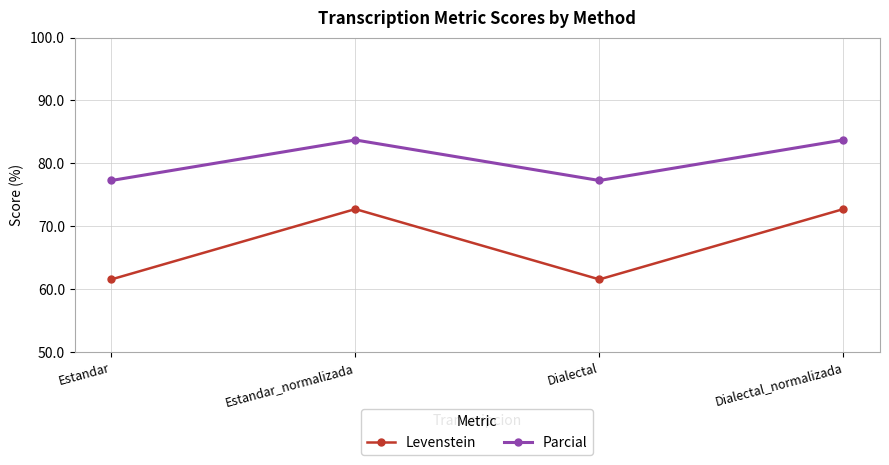

True or false: Levenstein and Parcial cross at least once.

False